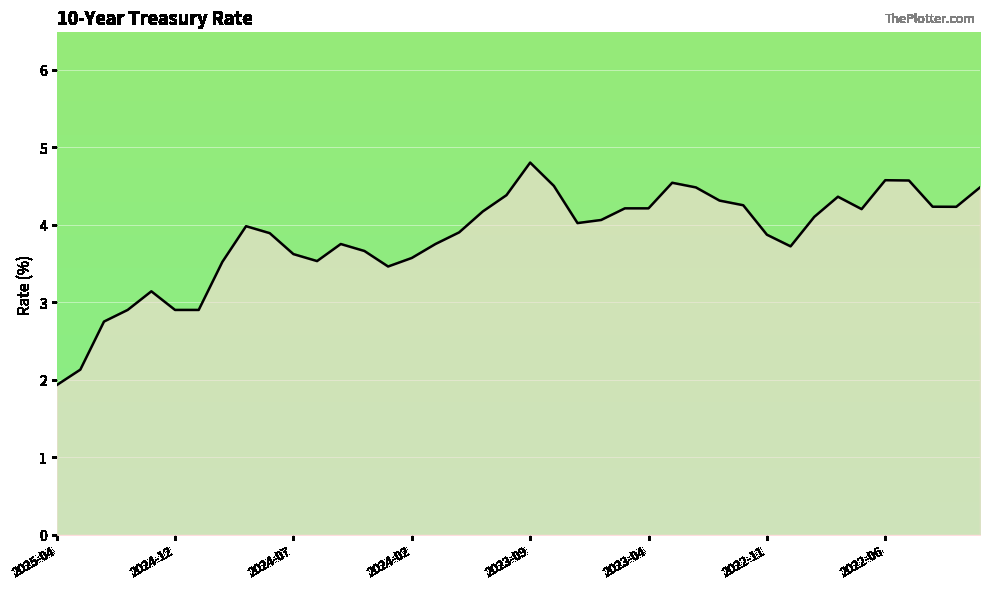

What is the smallest value displayed?

1.9